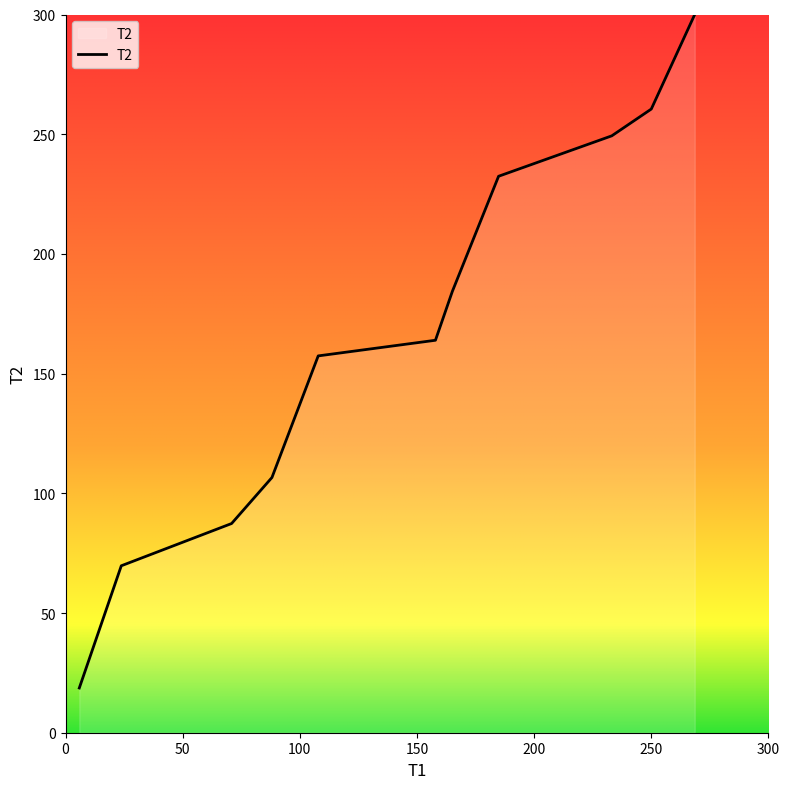

What is the maximum value shown in the chart?

300.0